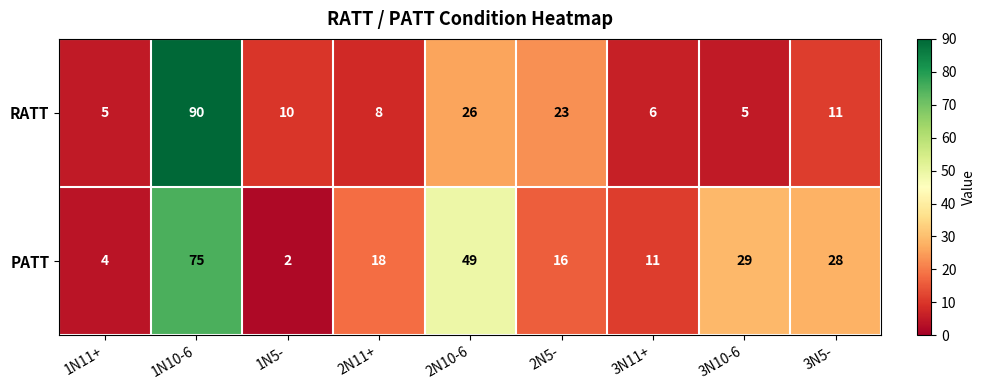

Which series has the largest range (max minus min)?

RATT